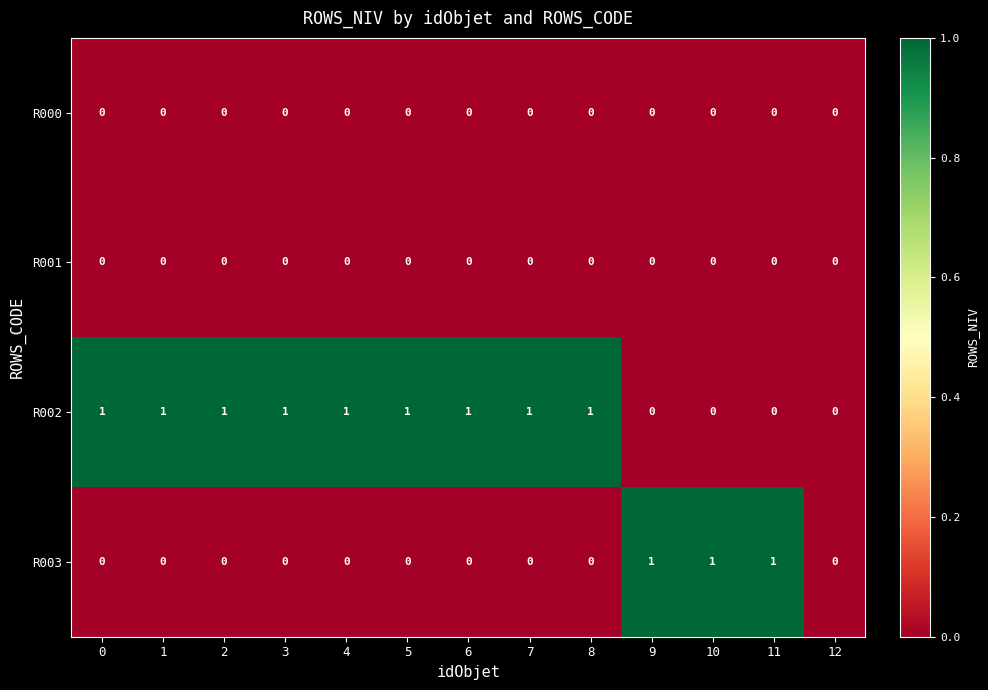

How many R003 values are between 0 and 1?

13